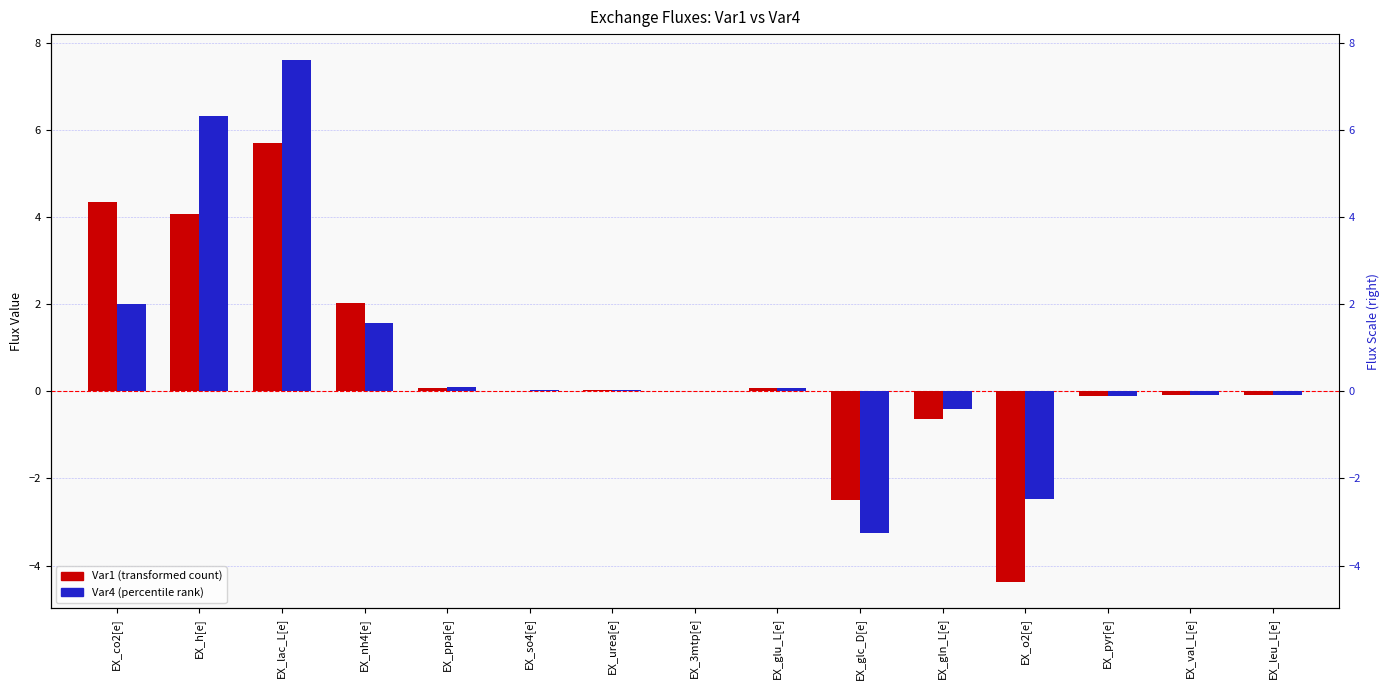

Where does the Var4 (percentile rank) series first go above 0?

EX_co2[e]